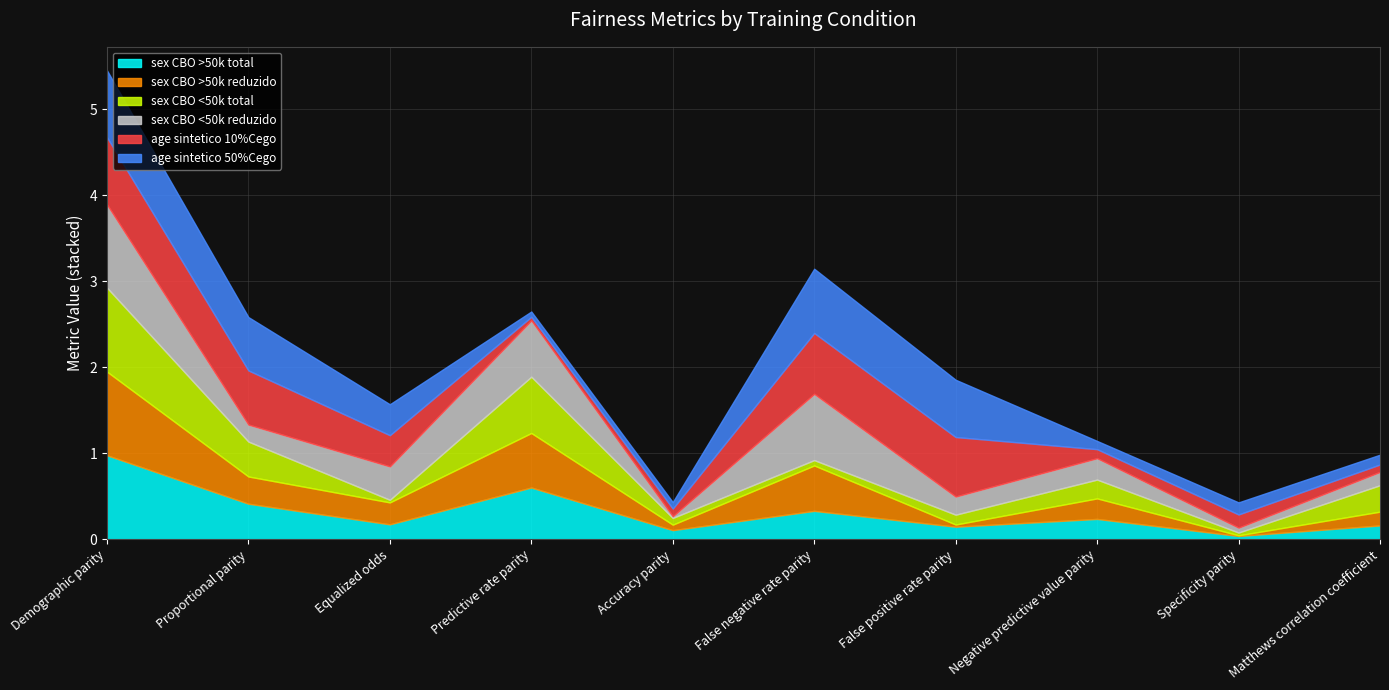

At False positive rate parity, list the series in order from smallest to largest.

sex CBO >50k reduzido, sex CBO <50k total, sex CBO >50k total, sex CBO <50k reduzido, age sintetico 50%Cego, age sintetico 10%Cego